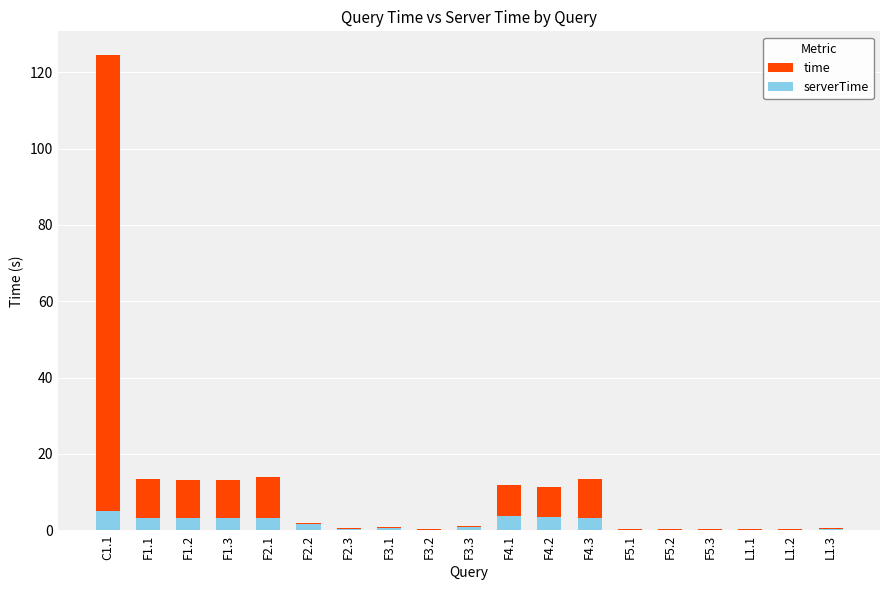

Which series has the largest range (max minus min)?

time